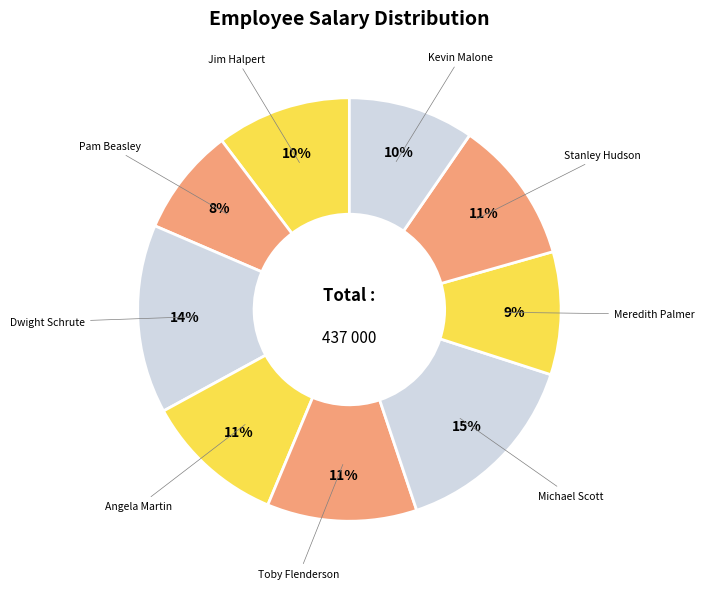

Is there a majority slice in this chart?

No